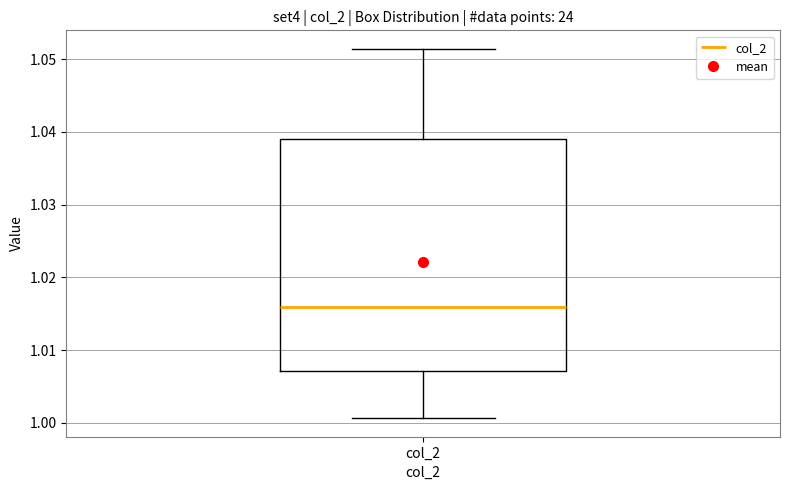

Read this box plot against the y-axis: the position of the median line, the range covered by the box, and the ends of both whiskers. The values are not printed on the chart, so give them approximately, as read against the axis.

median 1.016, box 1.007 to 1.039, whiskers 1.001 to 1.051